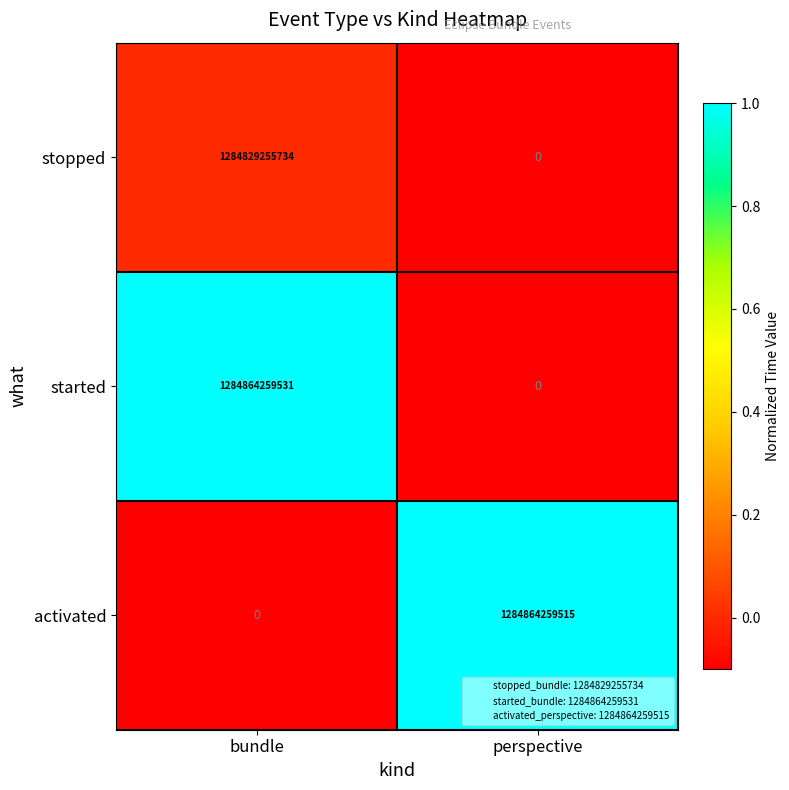

Reading left to right, extract all data points from this chart.

stopped: bundle=1284829255734	perspective=0
started: bundle=1284864259531	perspective=0
activated: bundle=0	perspective=1284864259515